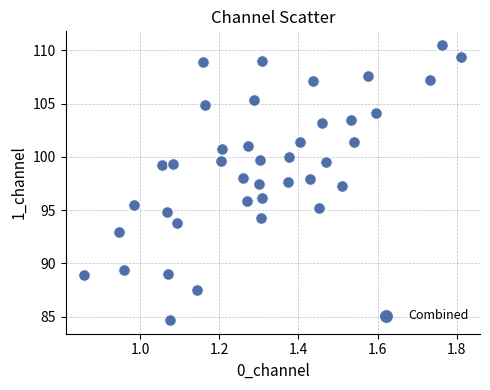

What is the range of X values (max minus min)?

1.0